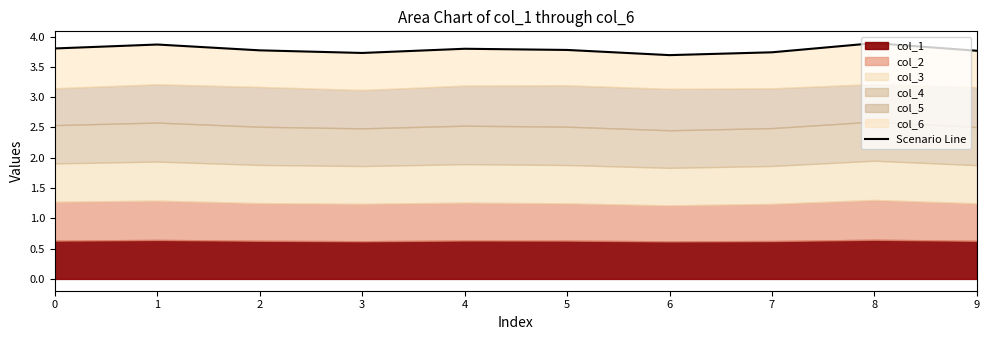

What is the difference between the maximum and minimum values?

0.2